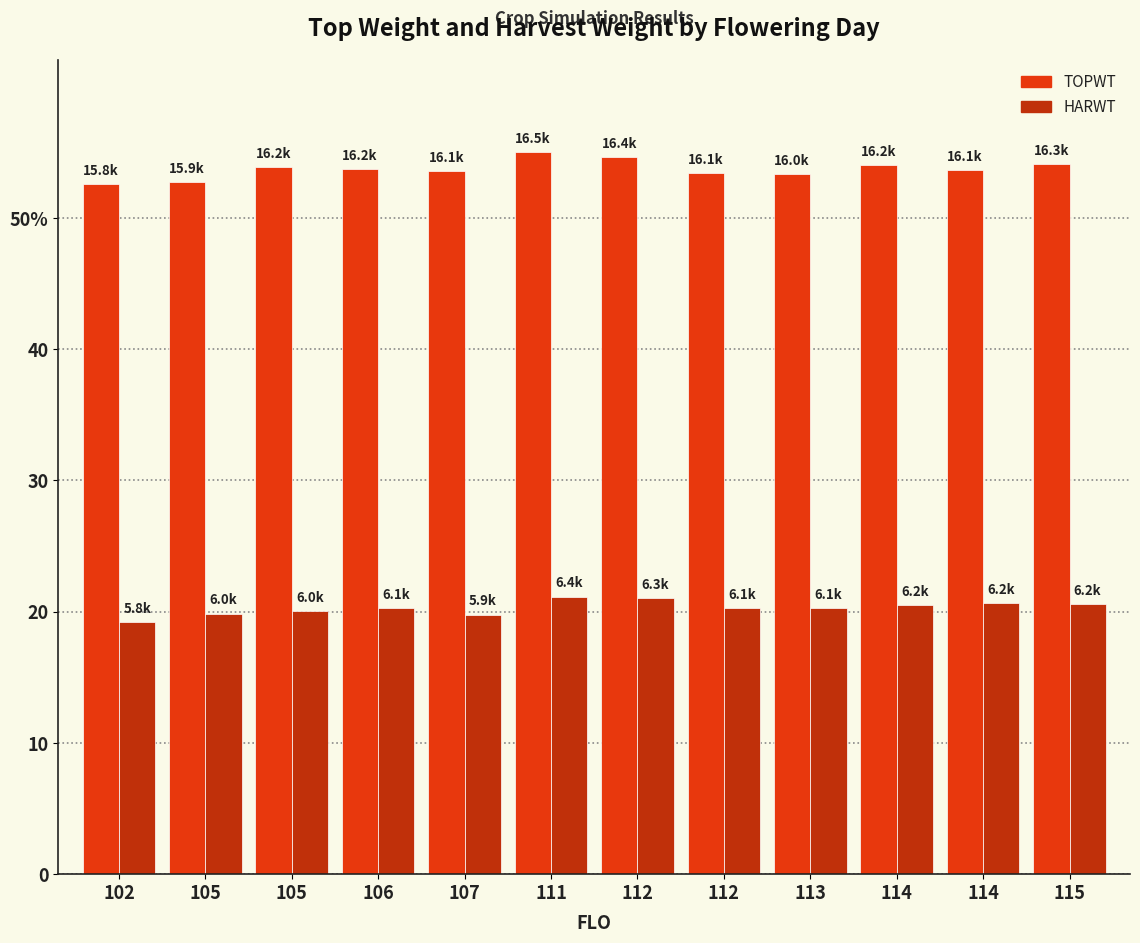

What are all the series names shown in the legend?

TOPWT, HARWT